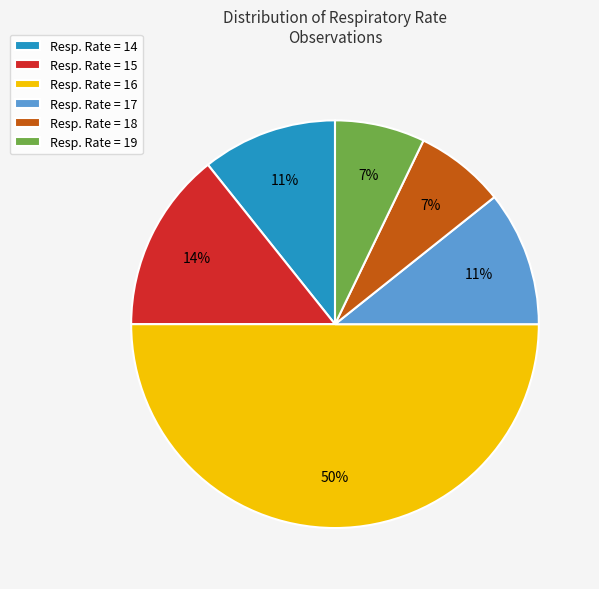

What is the majority slice?

Resp. Rate = 16